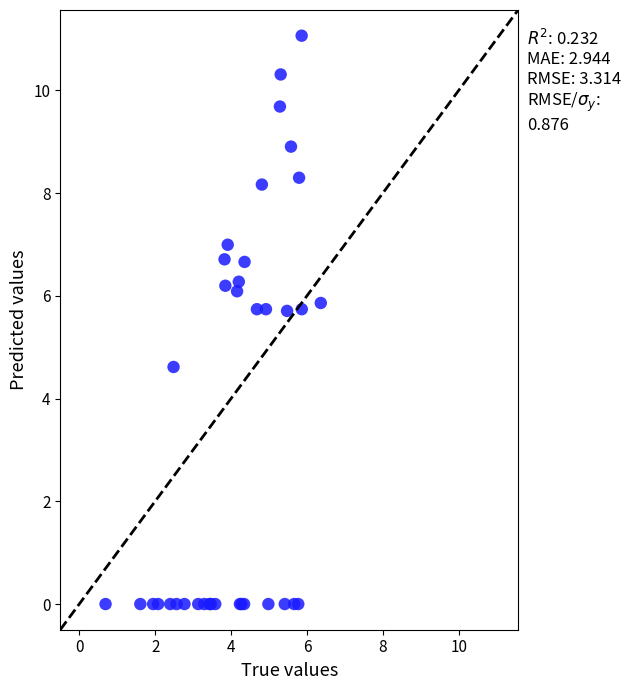

What Y value in the scatter plot is closest to 5?

4.6